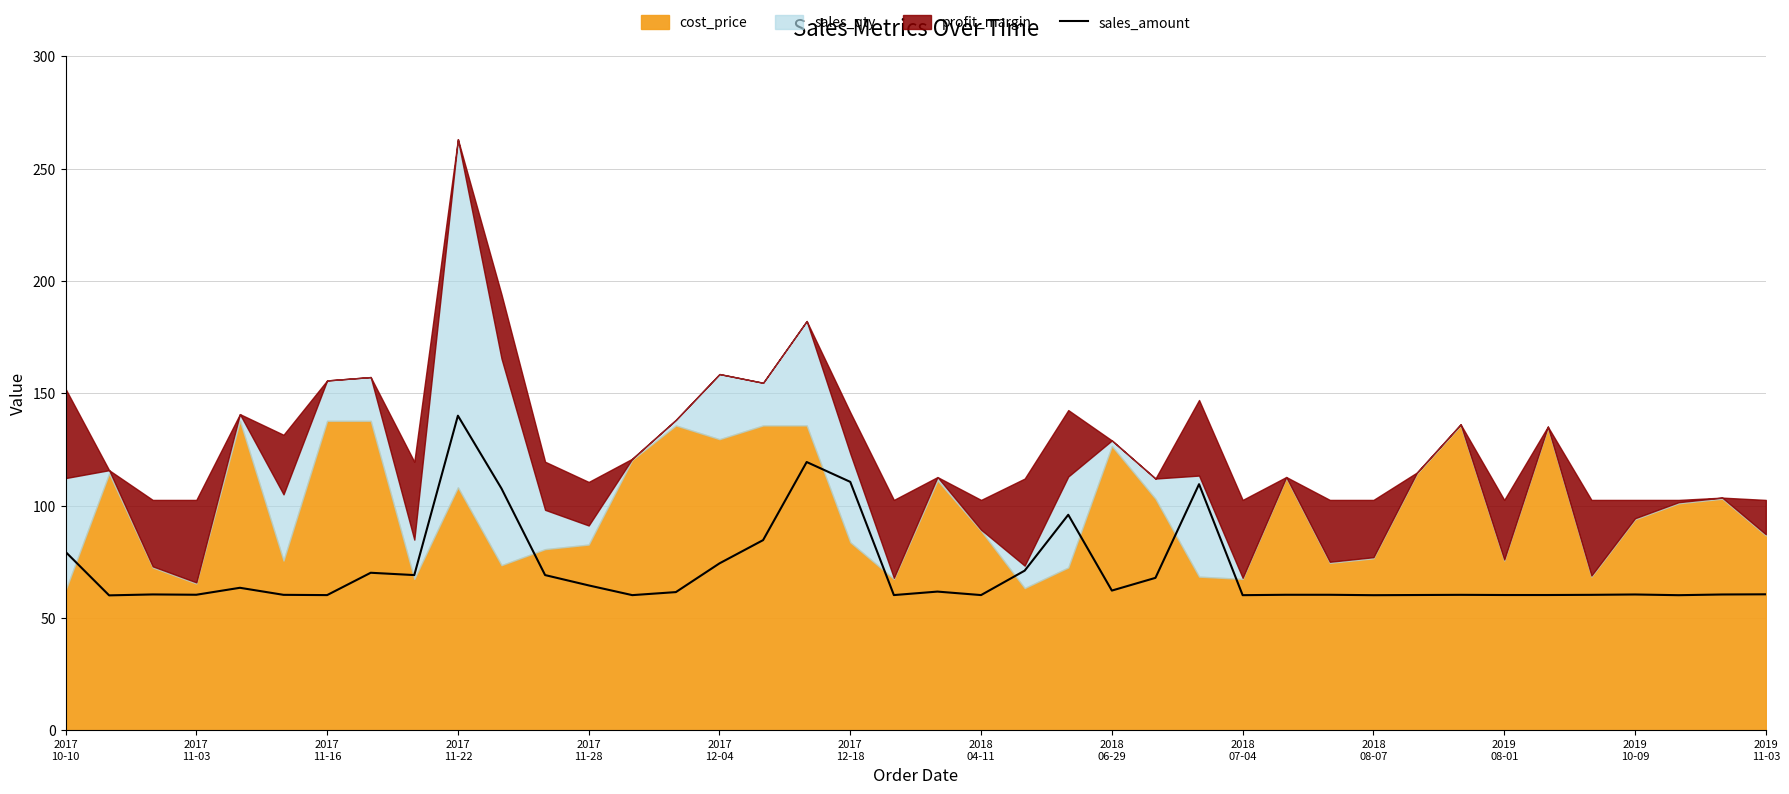

How many values exceed 60?

39